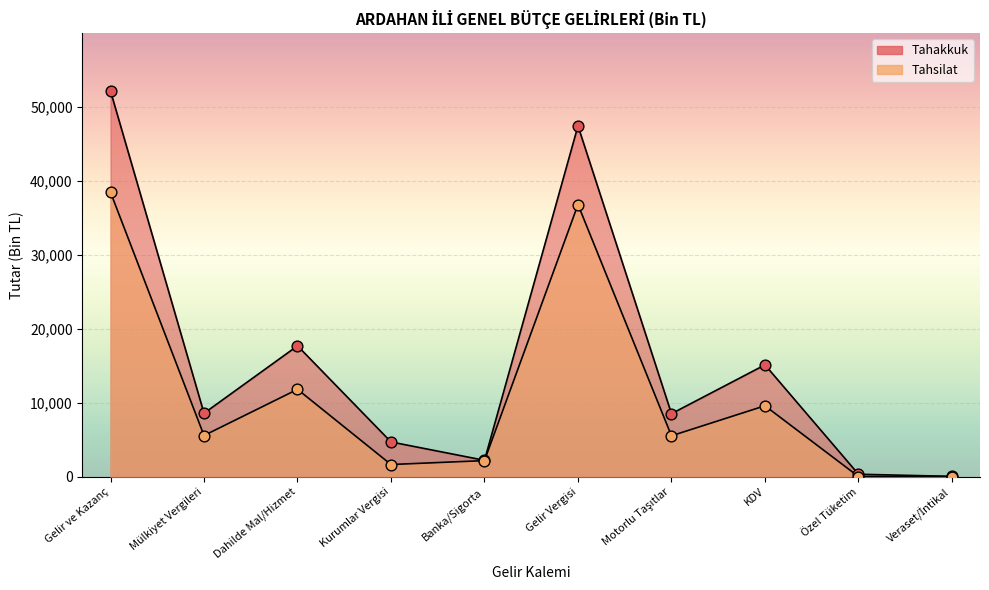

Is the value of Tahakkuk at KDV greater than the value of Tahsilat at Mülkiyet Vergileri?

Yes